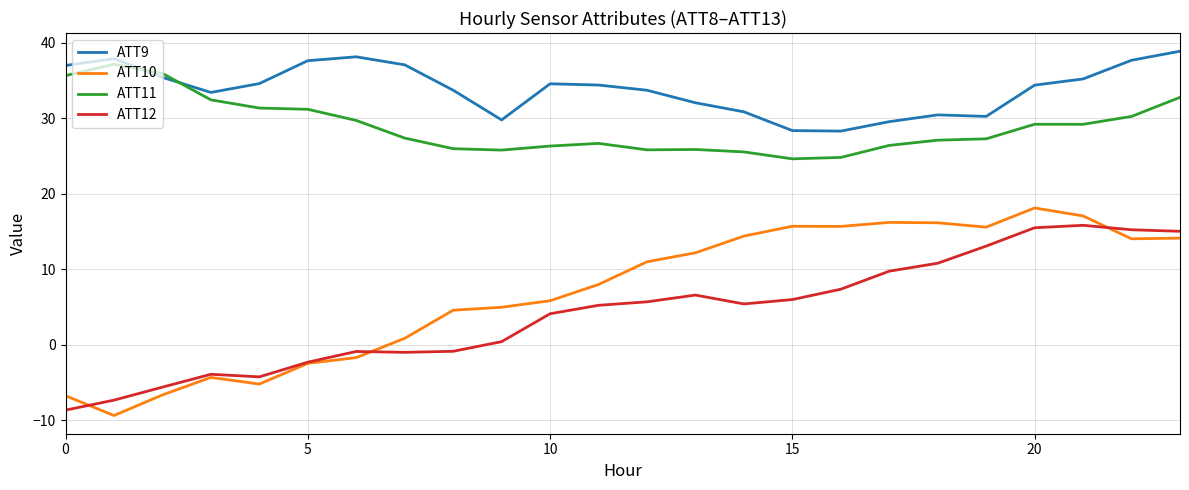

Is this an area chart (filled region under the line)?

No